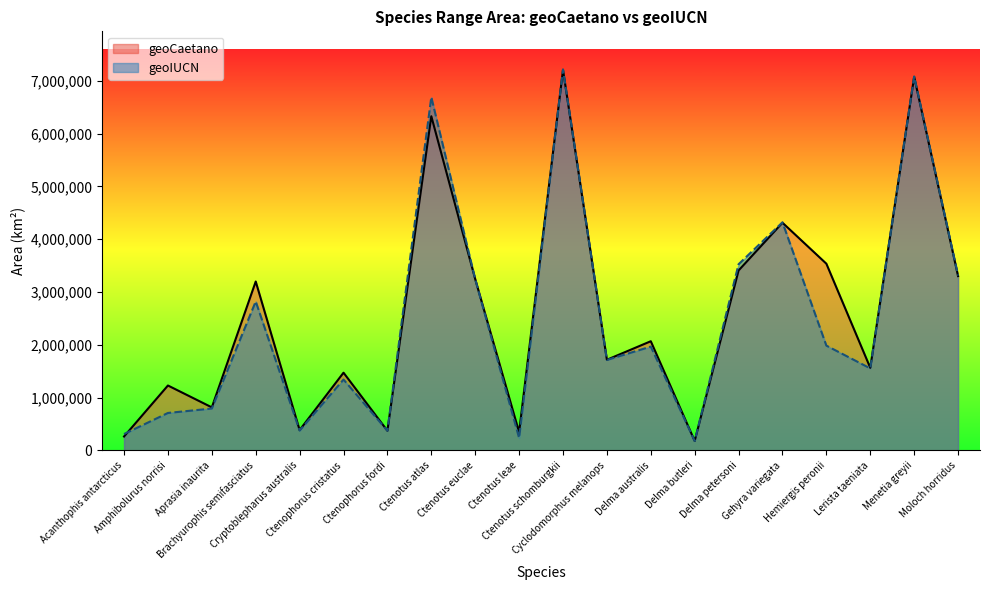

What is the sum of all geoIUCN values?

49759051